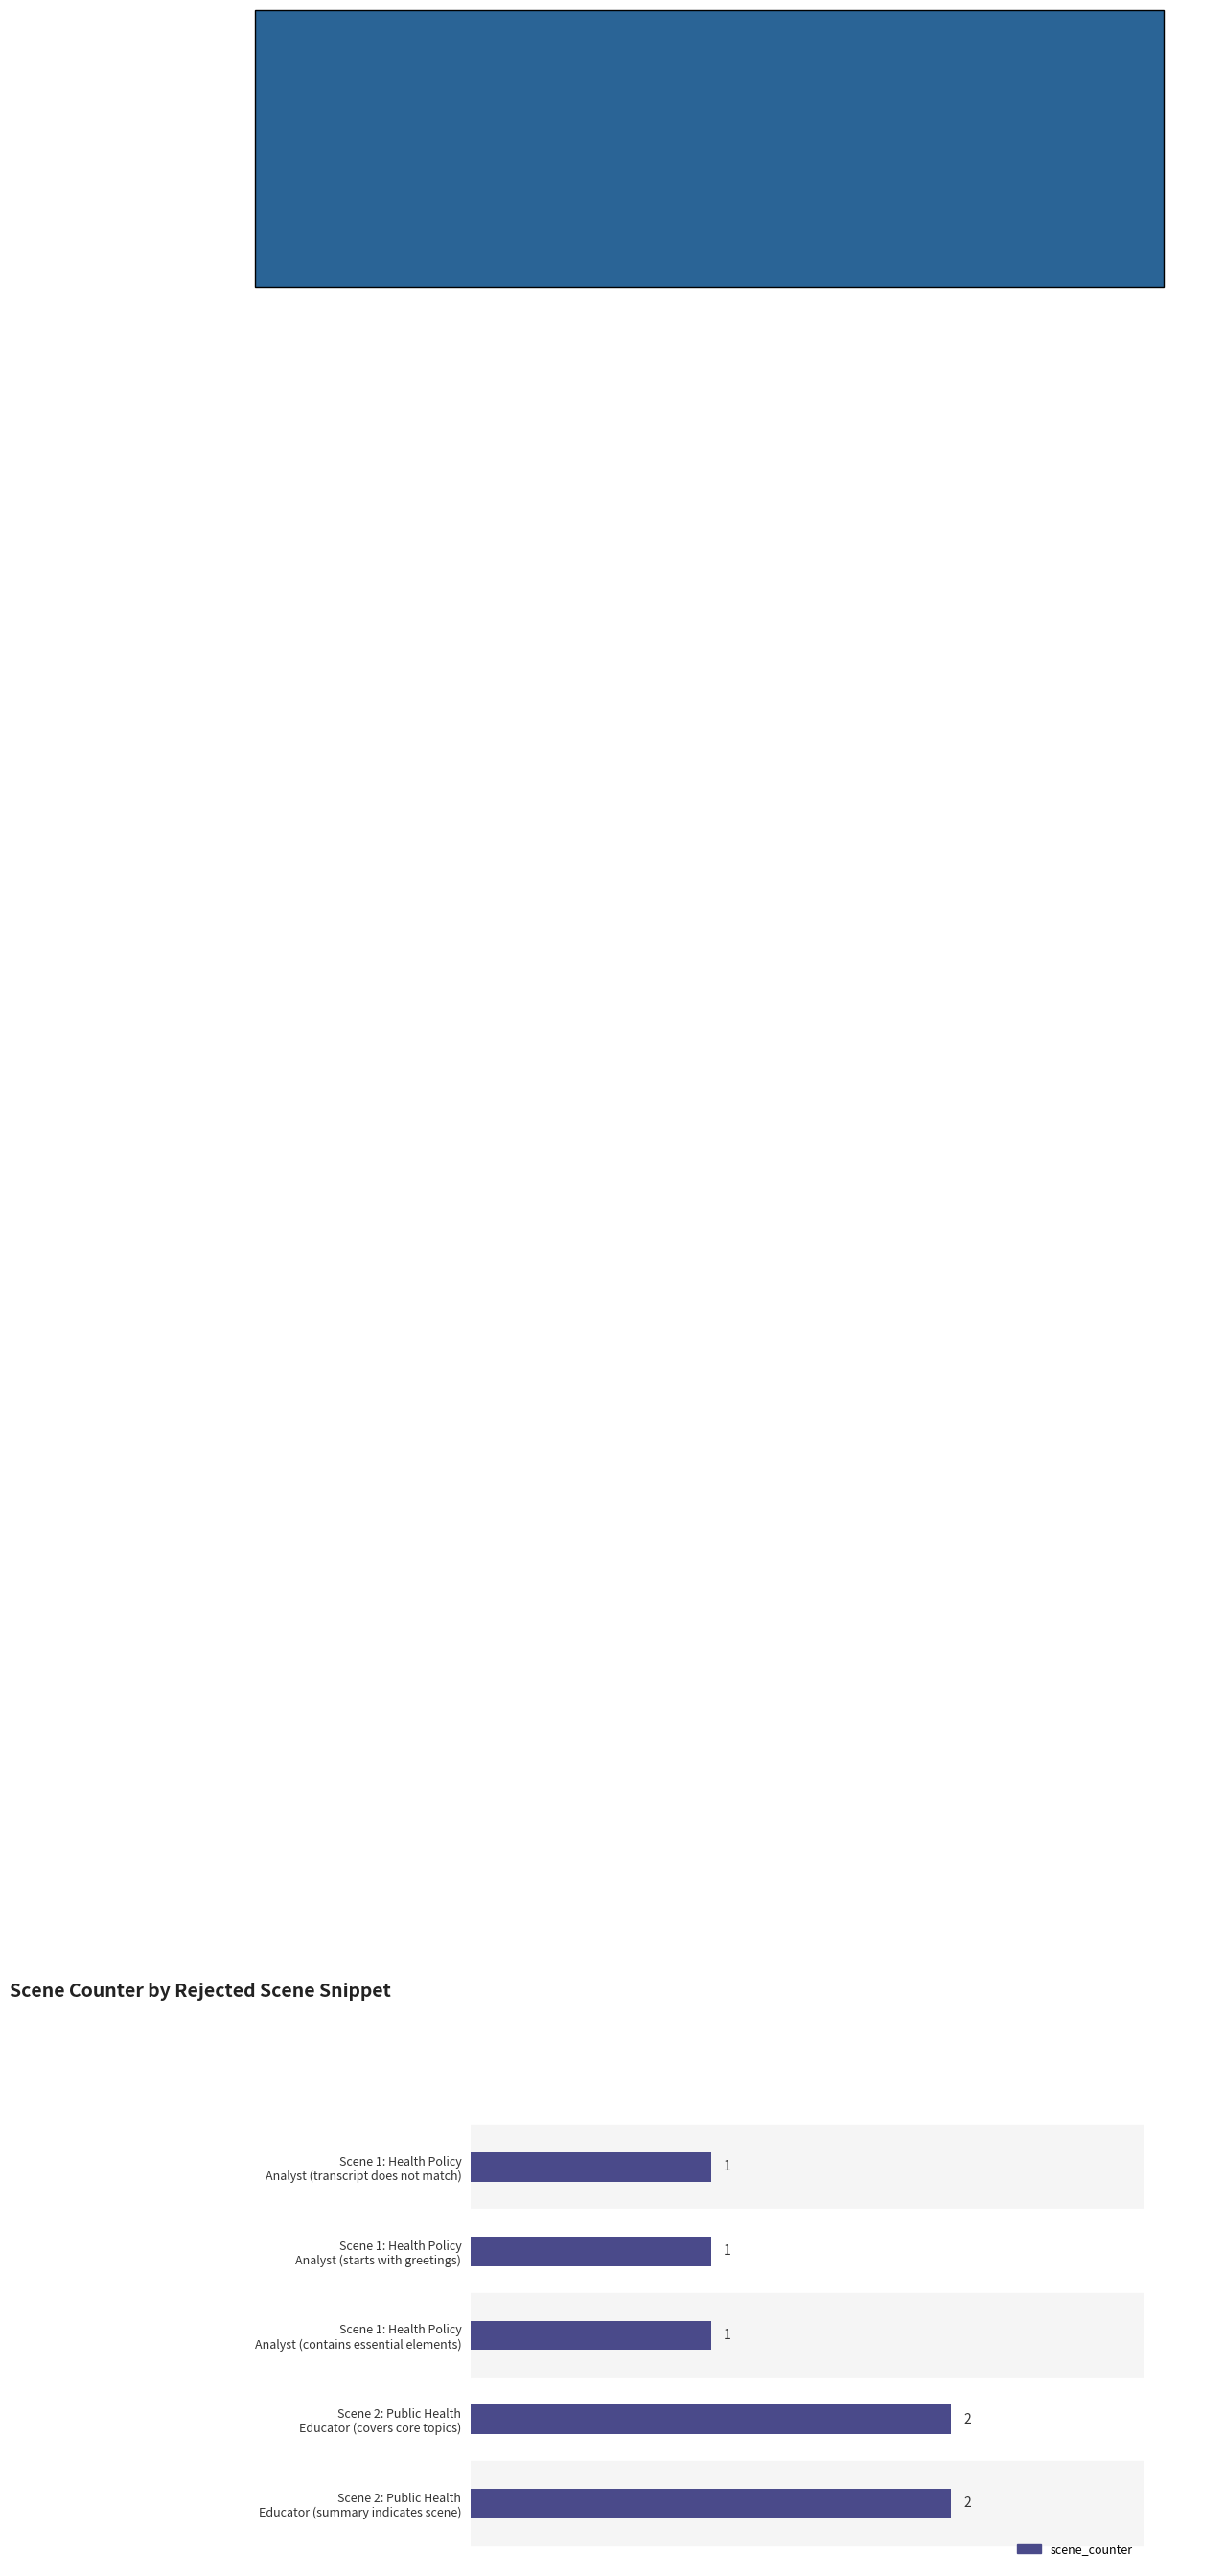

What is the value of the 1st bar from the top?

1